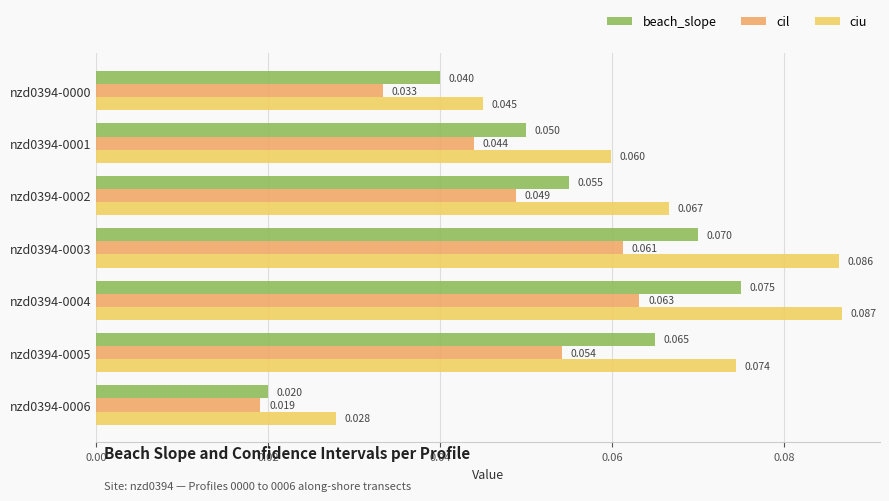

How many series are shown in this chart?

3